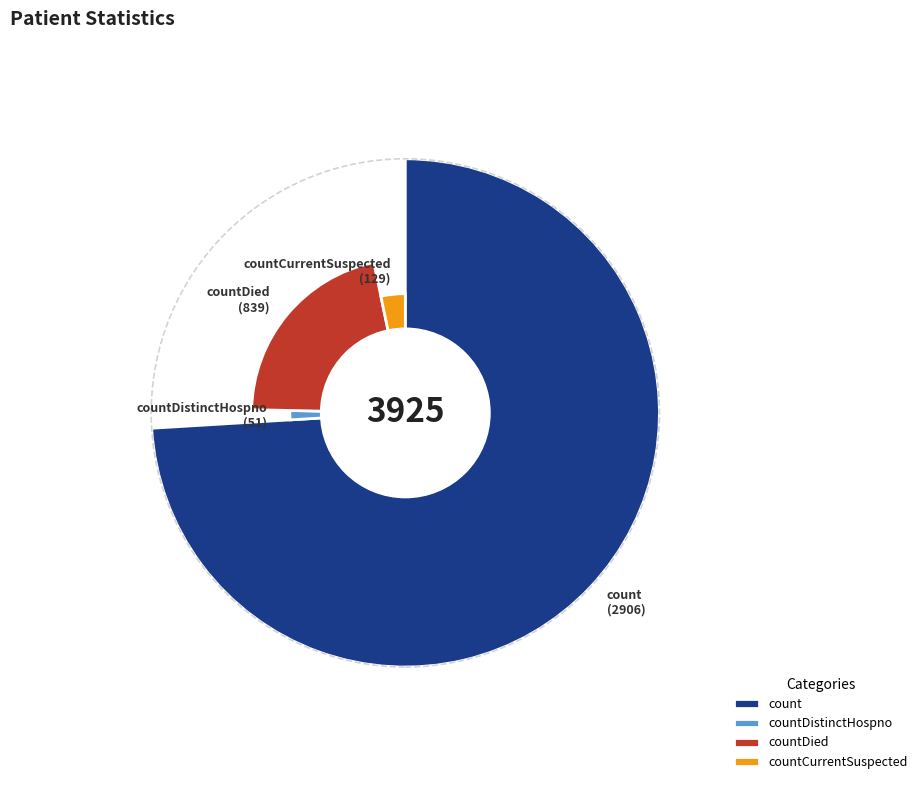

Which slice is the largest?

count